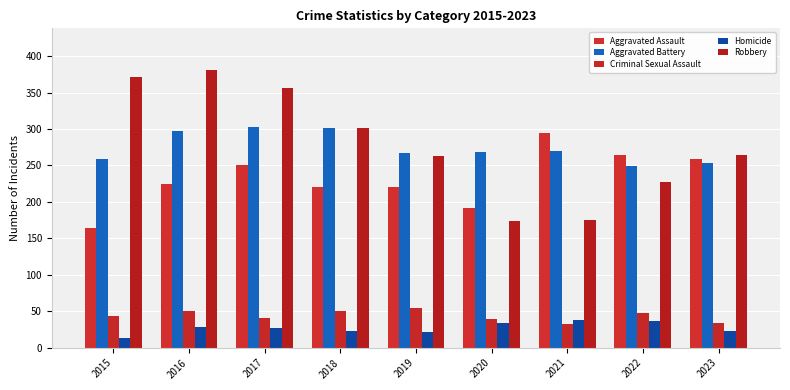

At which label does Aggravated Battery first exceed 268?

2016